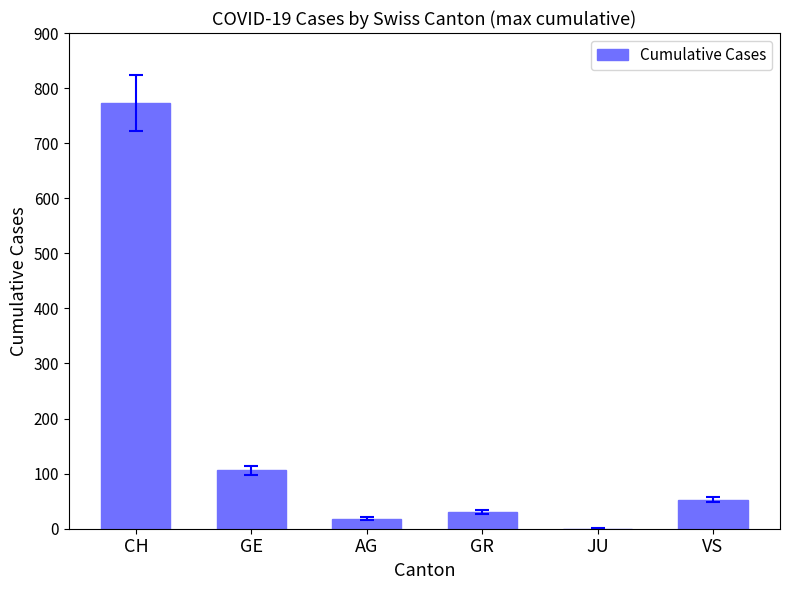

What value does the data have at VS?

53